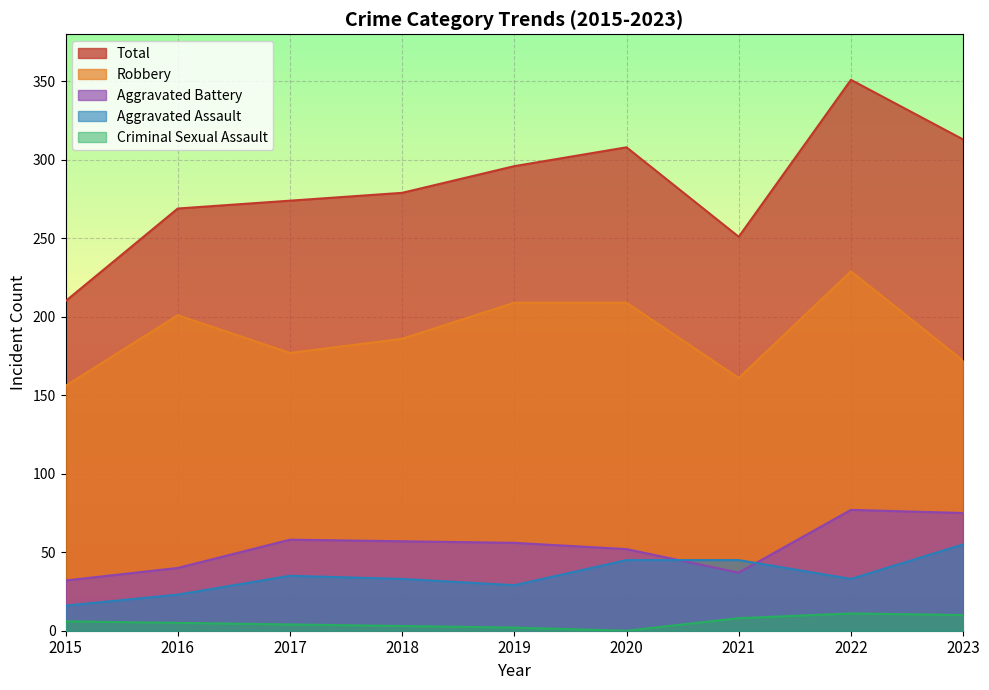

Which has a higher value, 2015 or 2021?

2021